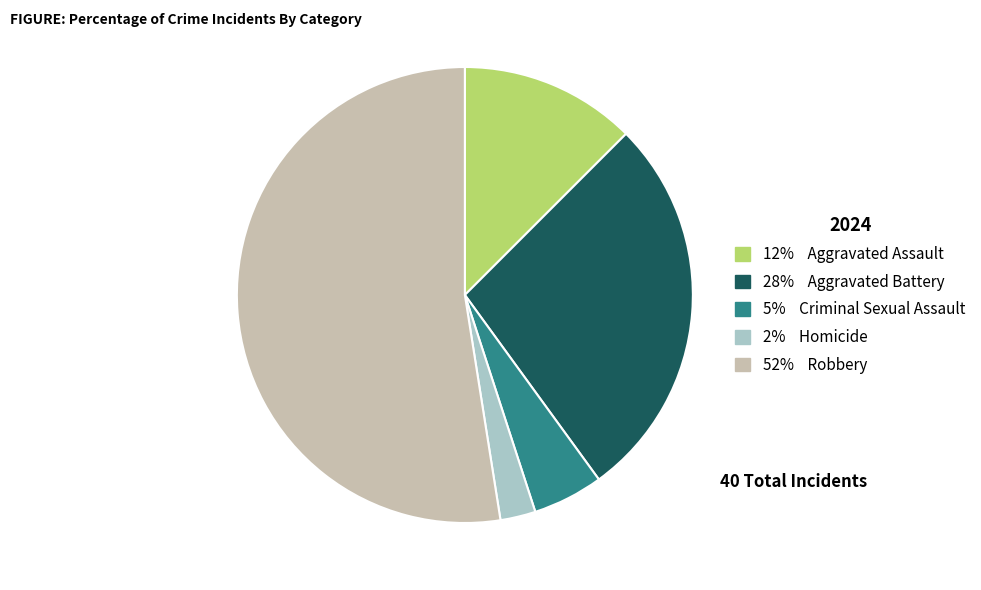

Does any single category account for the majority?

Yes